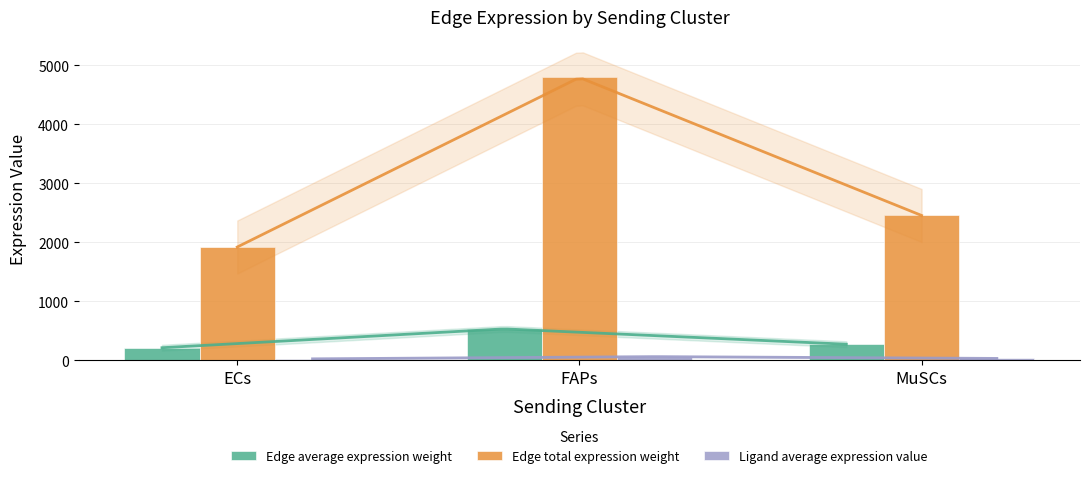

What is the lowest value of the Ligand average expression value series?

25.0